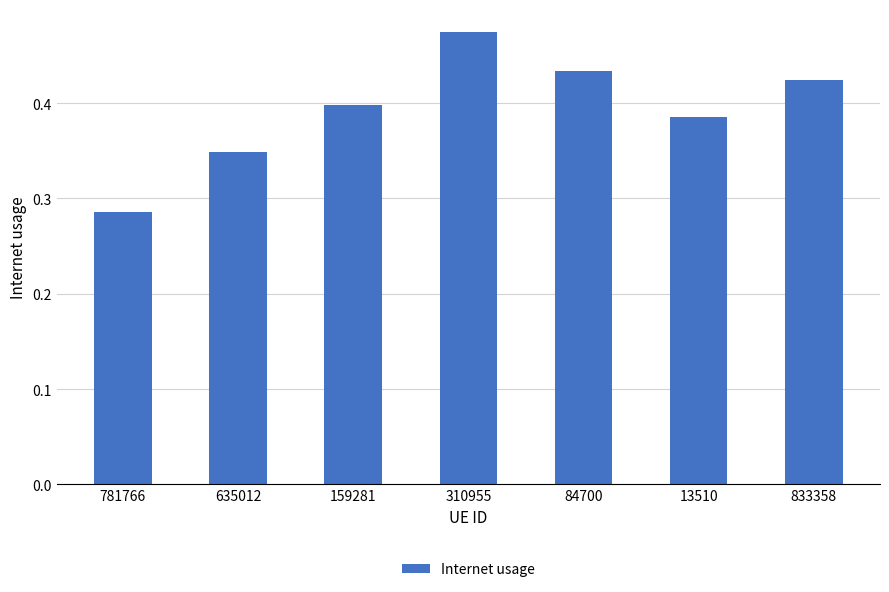

Does the chart contain any negative values?

No